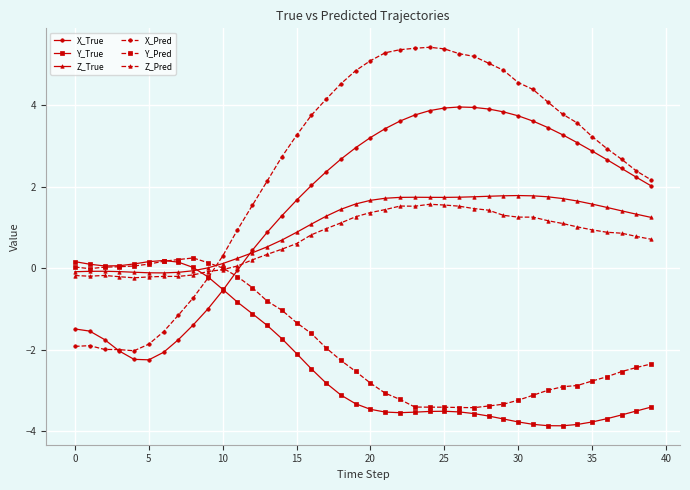

What is the value of the Y_True point at the 29th from the left?

-3.6